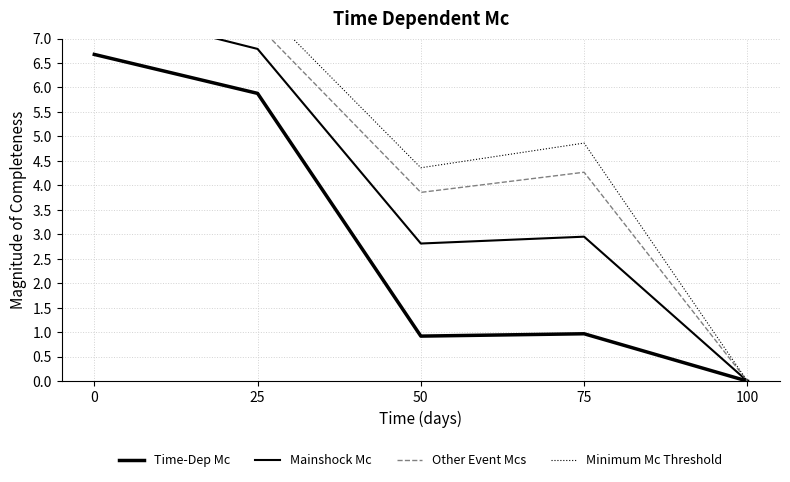

True or false: Time-Dep Mc has more than 0 points higher than both neighbors.

True